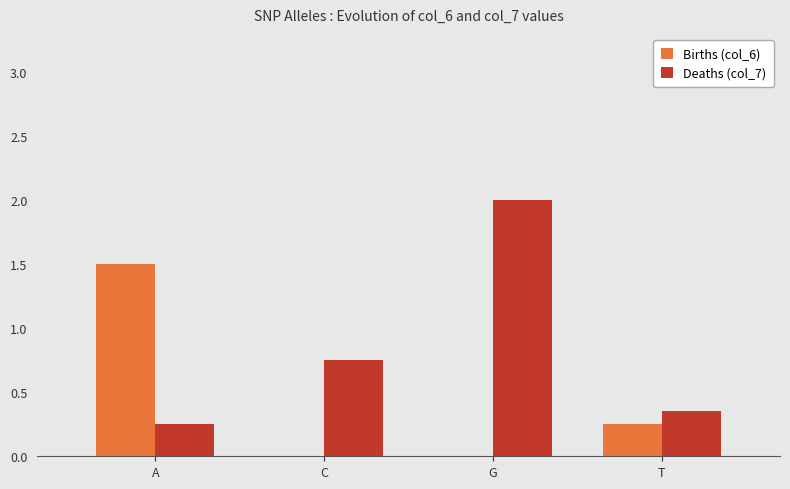

What is the sum of the Births (col_6) values at C and A?

1.5